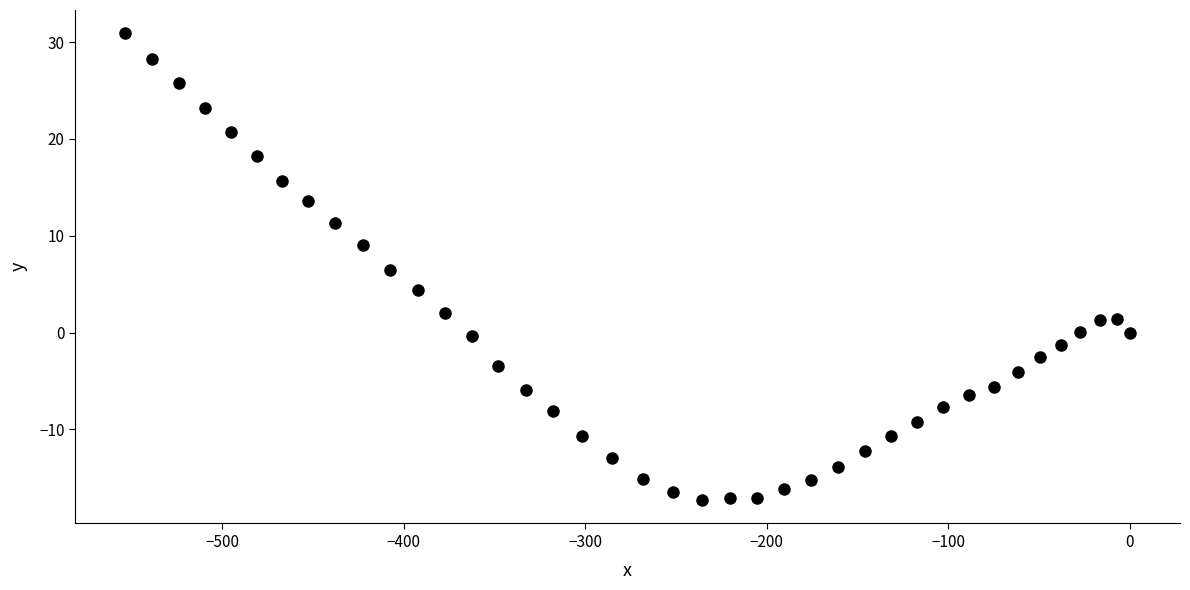

What is the range of X values (max minus min)?

553.3